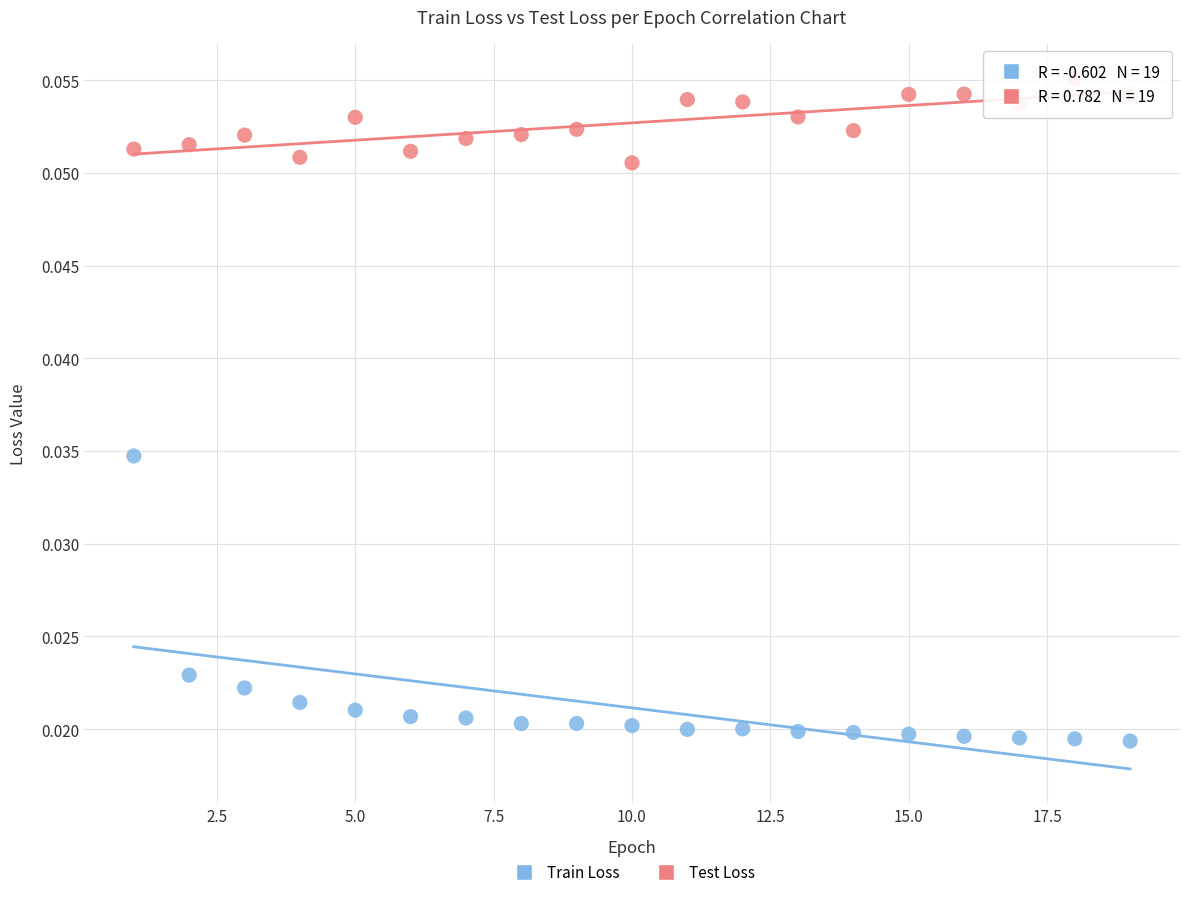

Which series has the largest Y range (max minus min)?

Train Loss